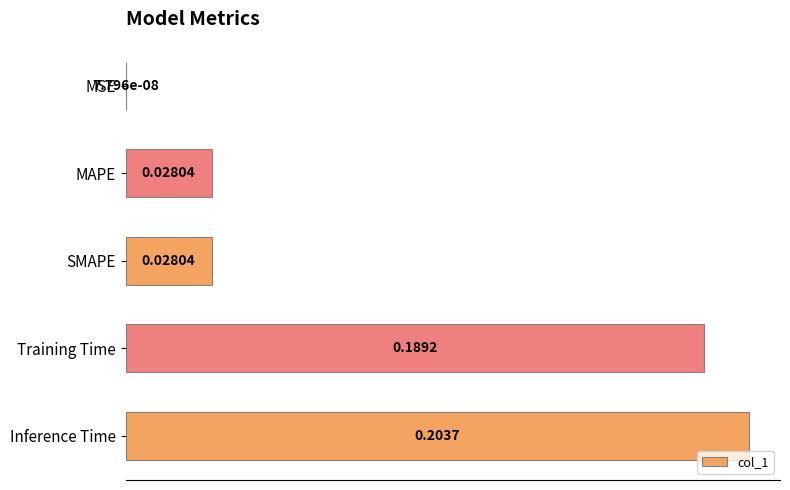

What is the sum of all values?

0.4